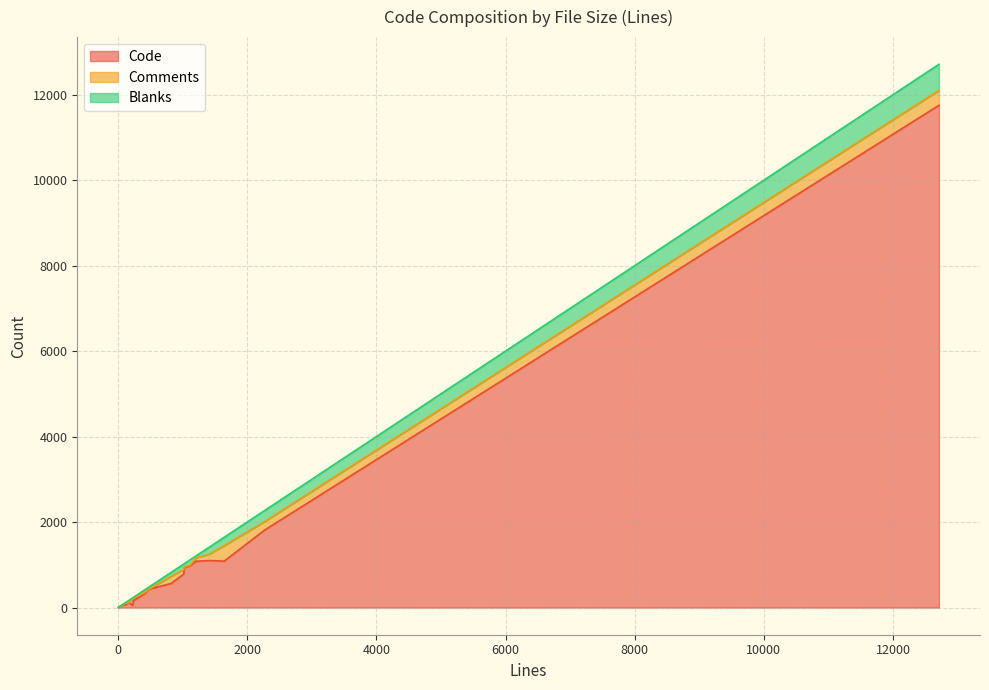

What is the difference between the maximum and minimum values in the Blanks series?

609